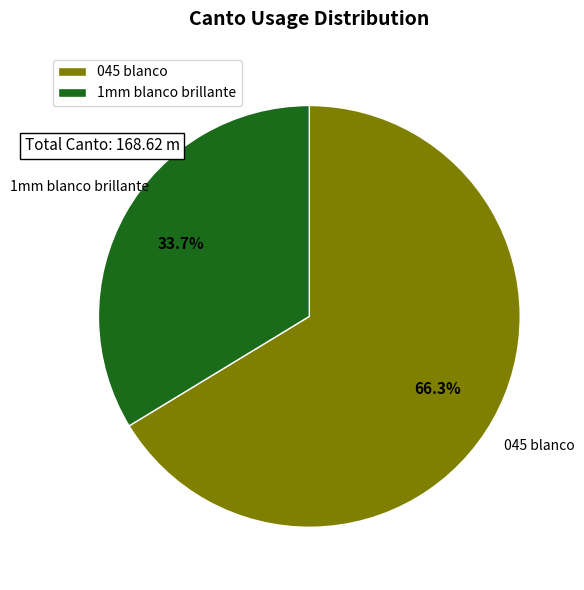

Which slice is the largest?

045 blanco